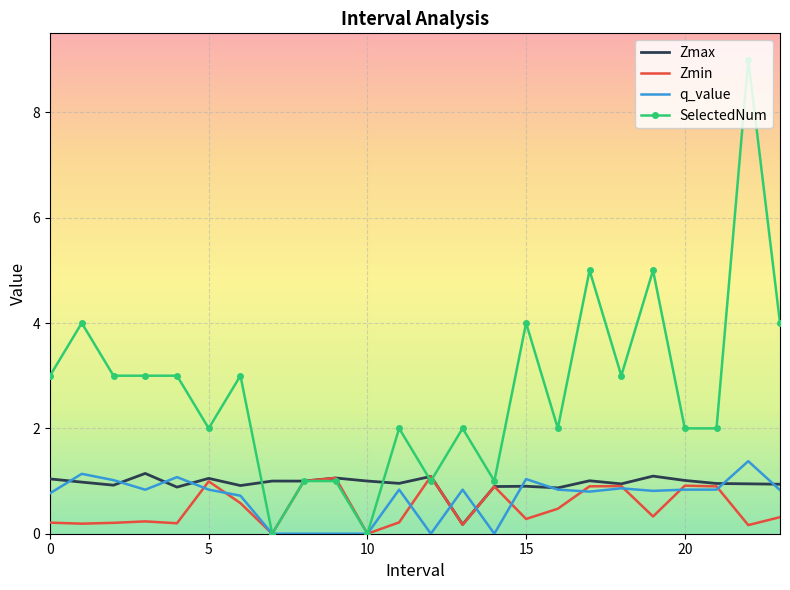

Count the number of data series in this chart.

4